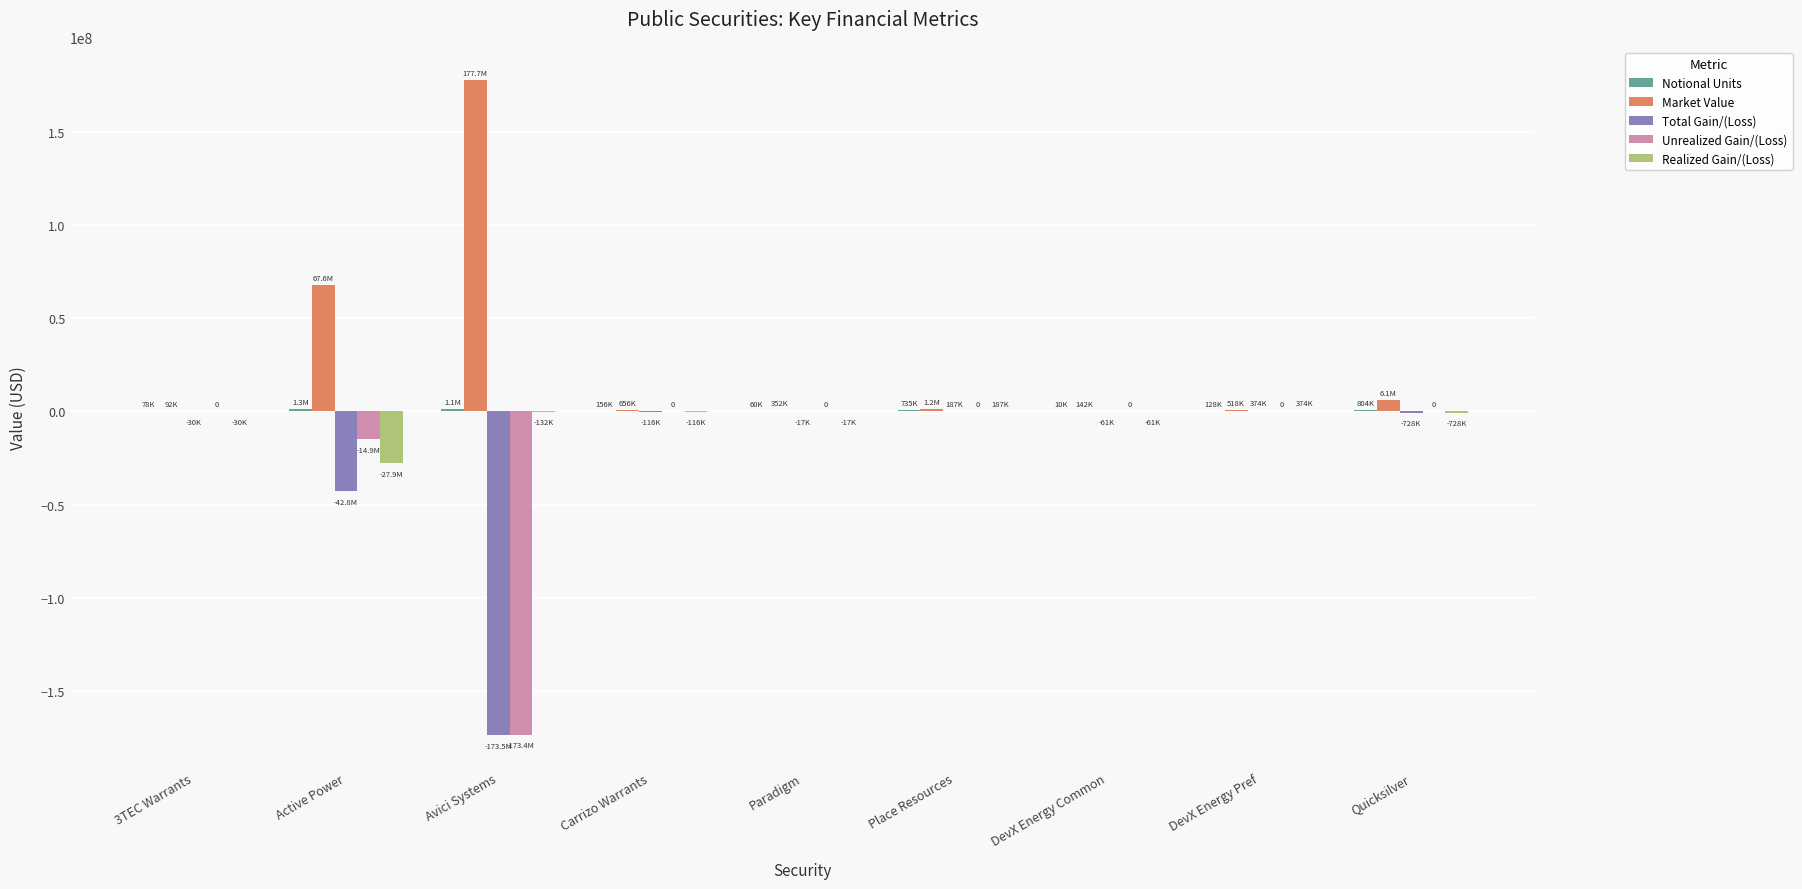

Which series has the largest total across all categories?

Market Value